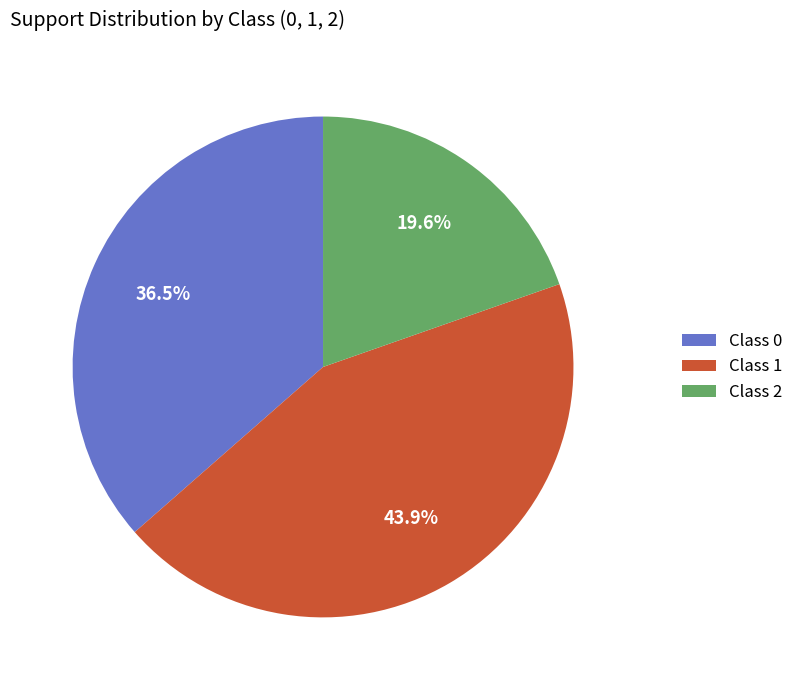

Which has a higher value, Class 1 or Class 0?

Class 1